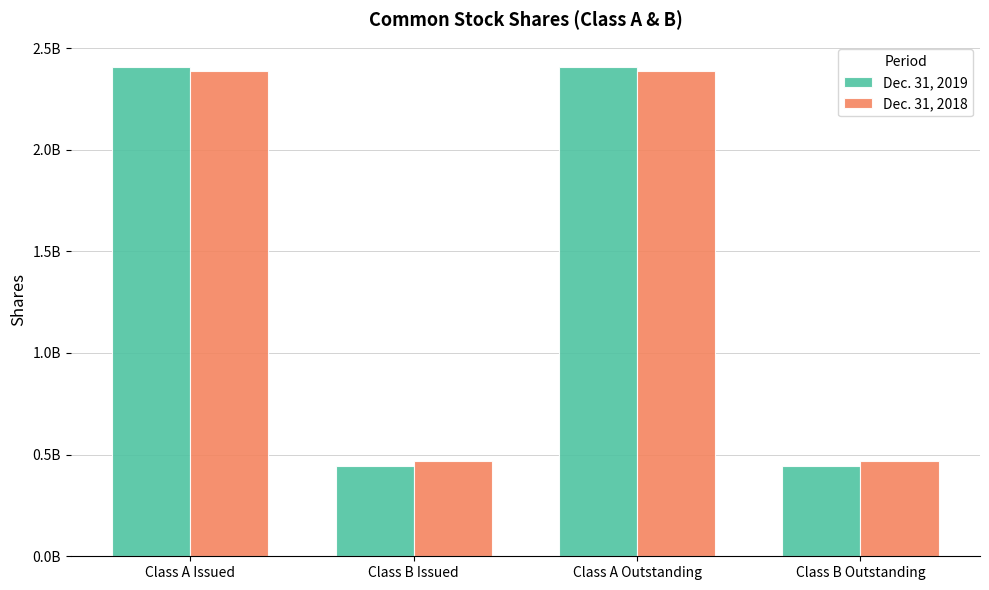

Are the bars grouped side by side (vs. stacked)?

Yes